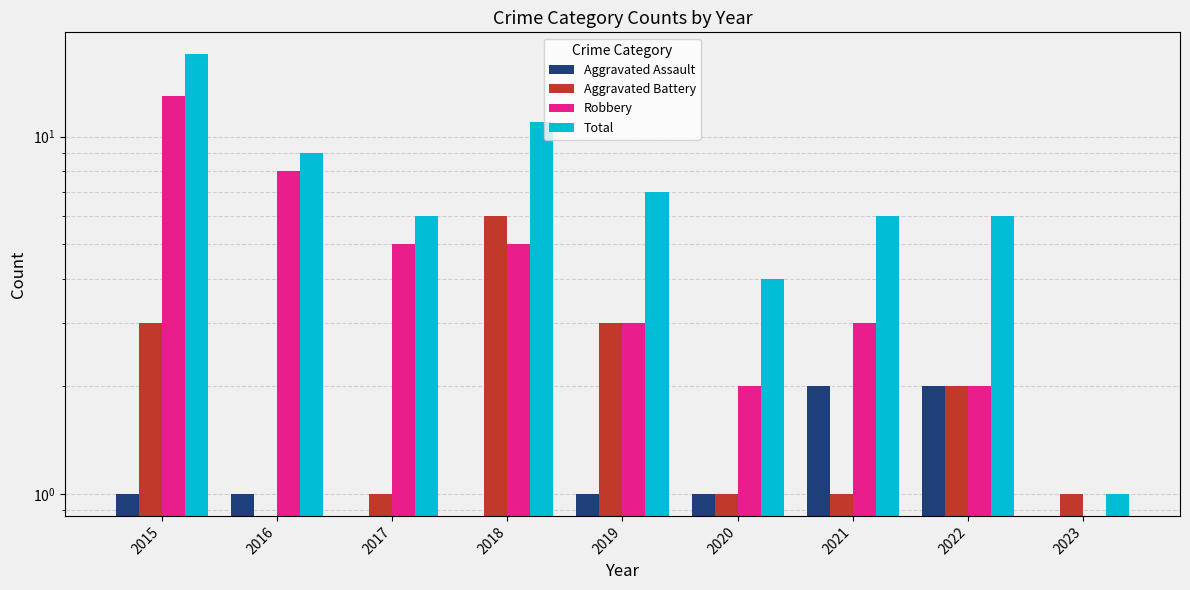

Rank the categories by Aggravated Assault value from highest to lowest.

2021, 2022, 2023, 2015, 2016, 2017, 2018, 2019, 2020